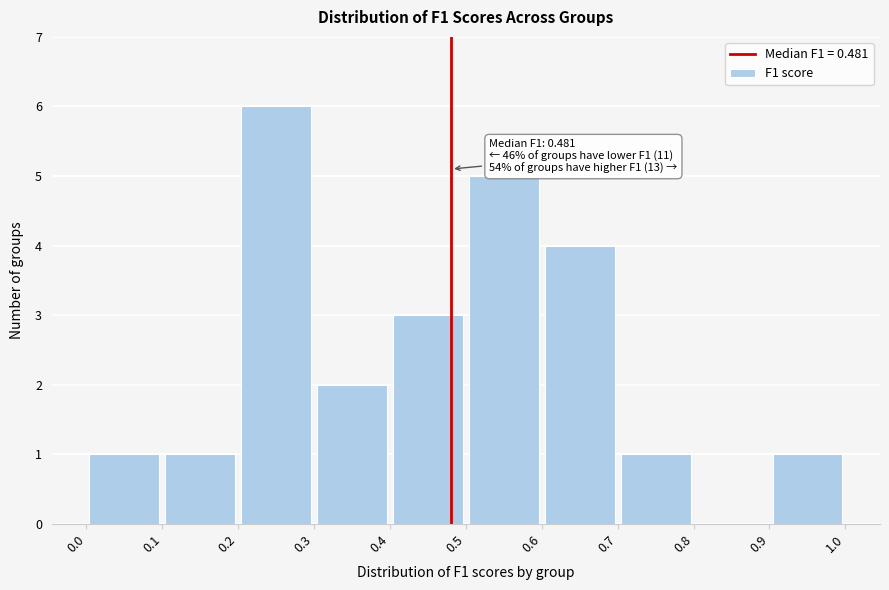

Which range on the x-axis has the tallest bar?

0.2 to 0.3